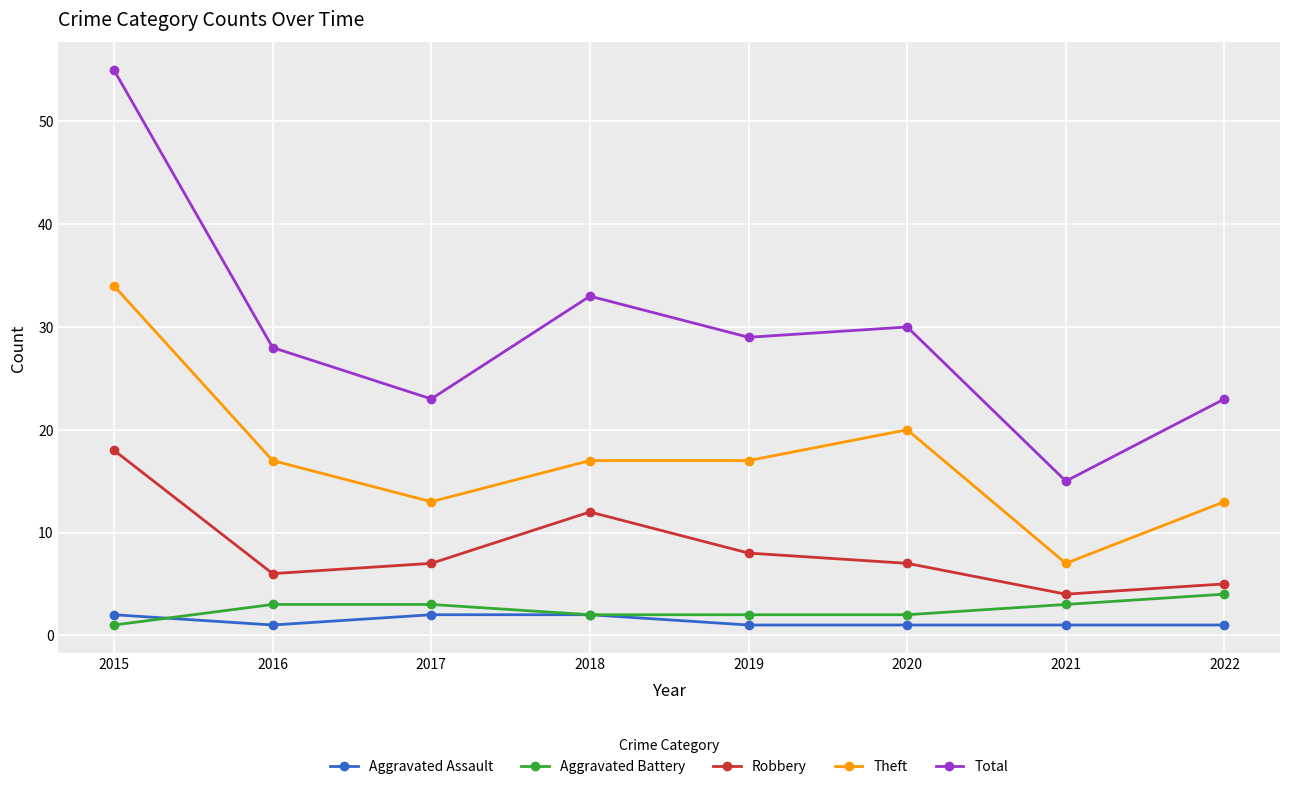

True or false: Theft and Total cross at least once.

False